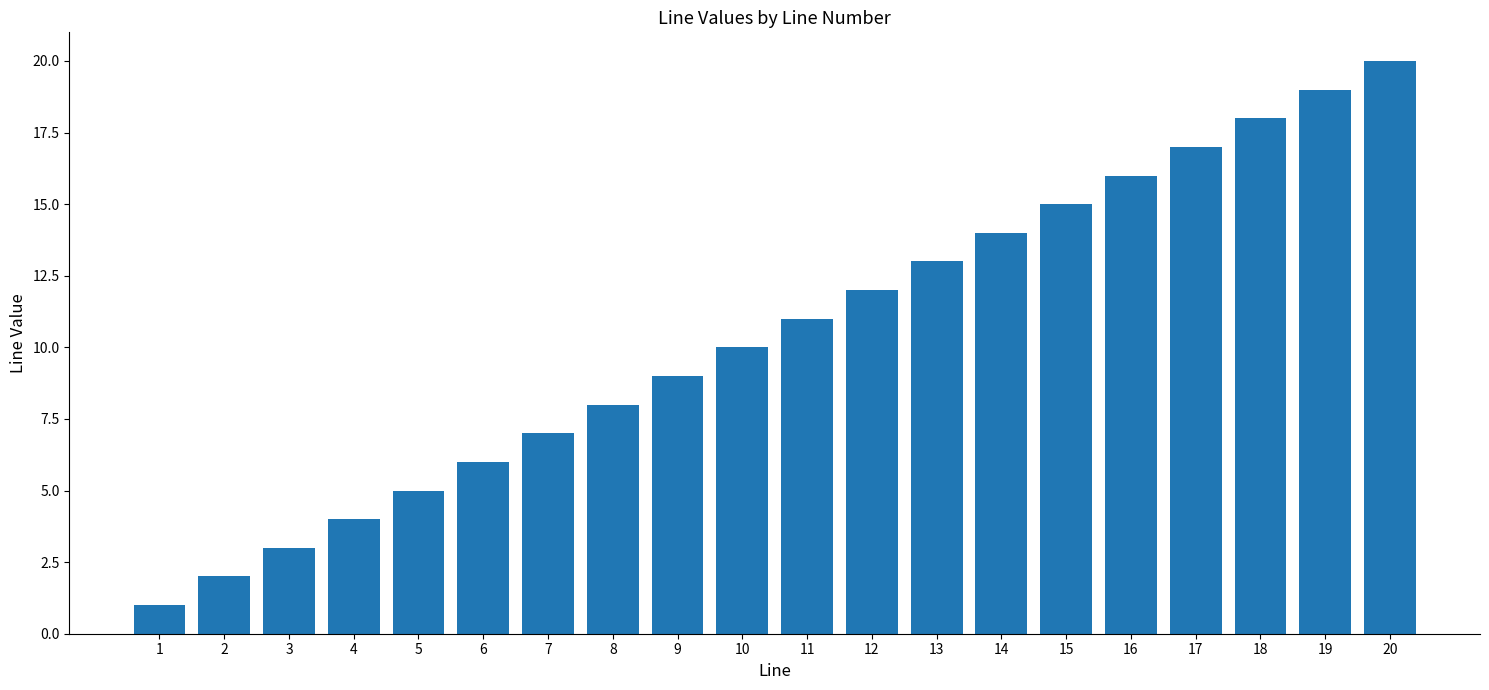

Count the number of data series in this chart.

1